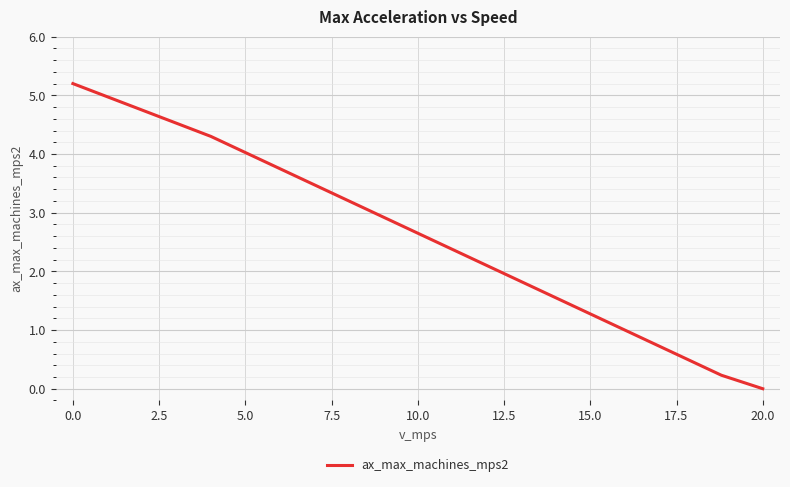

What is the greatest value displayed?

5.2